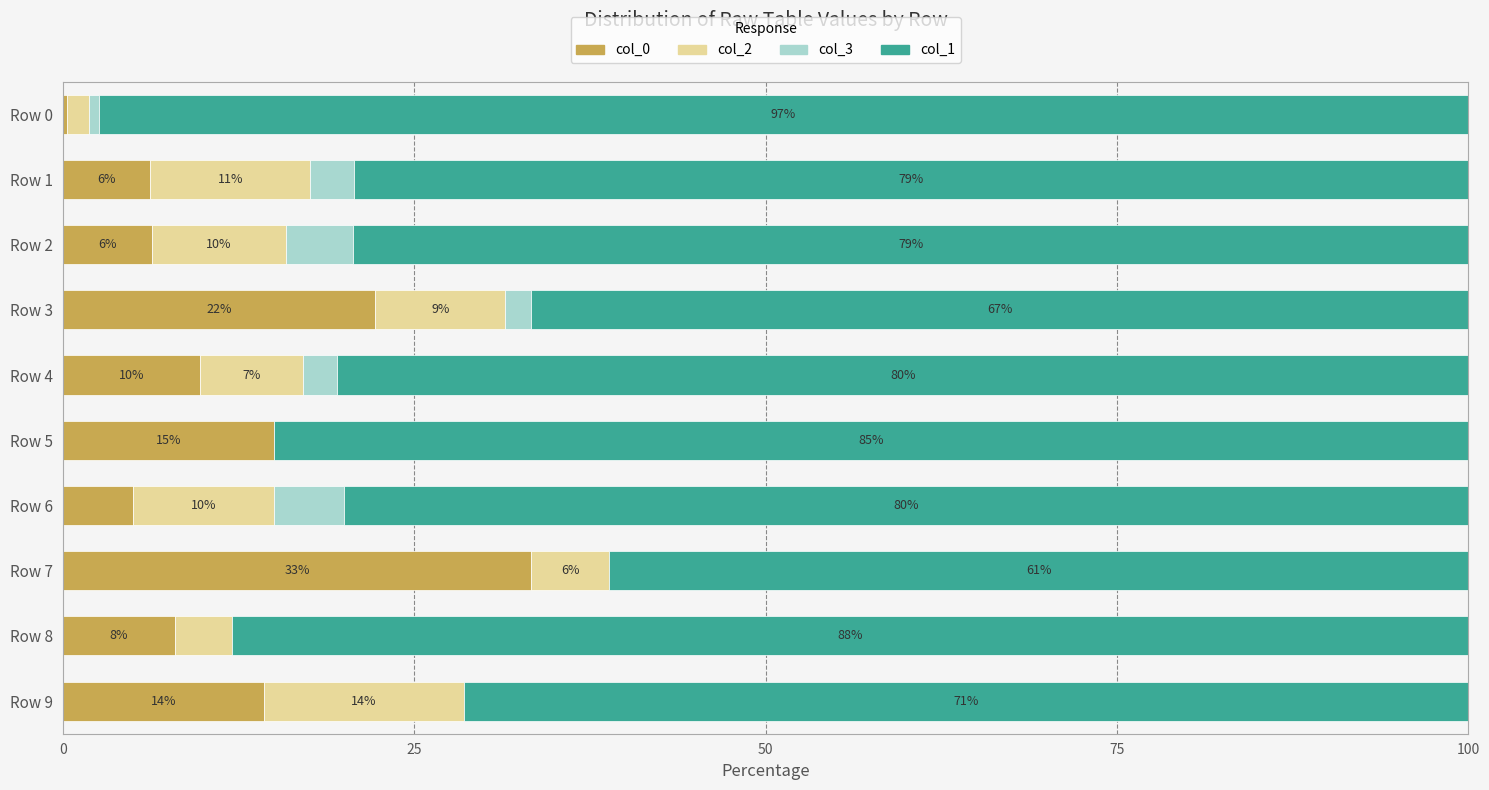

At which label is col_0 closest to 16?

Row 5